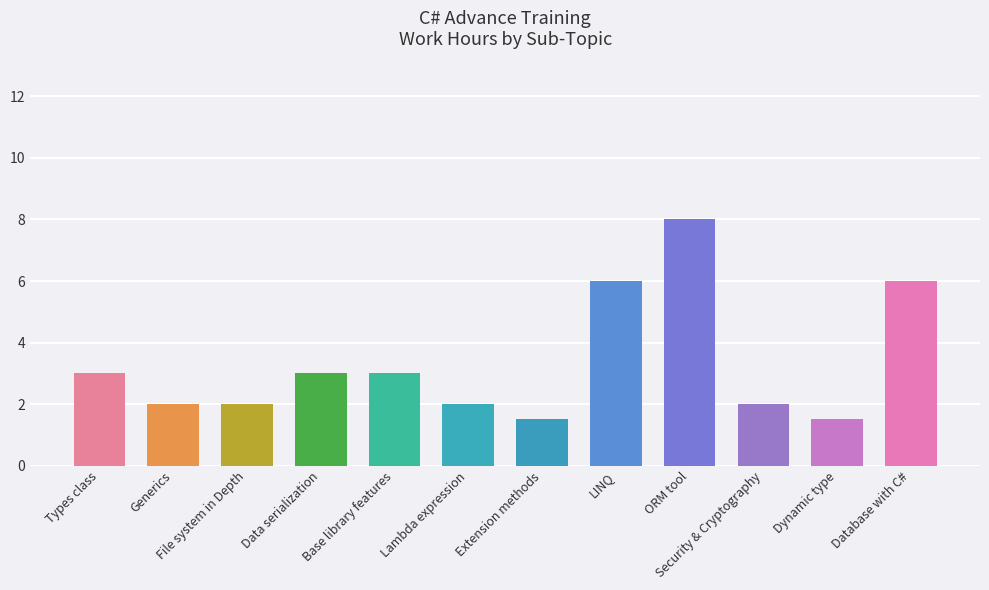

Reading left to right, extract all data points from this chart.

3.0	2.0	2.0	3.0	3.0	2.0	1.5	6.0	8.0	2.0	1.5	6.0